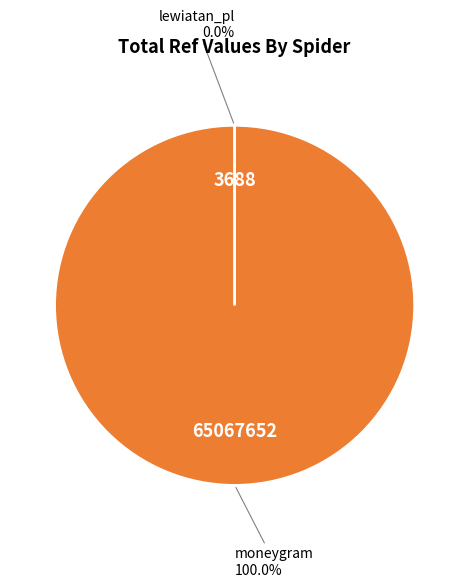

Is moneygram the majority of the pie?

Yes